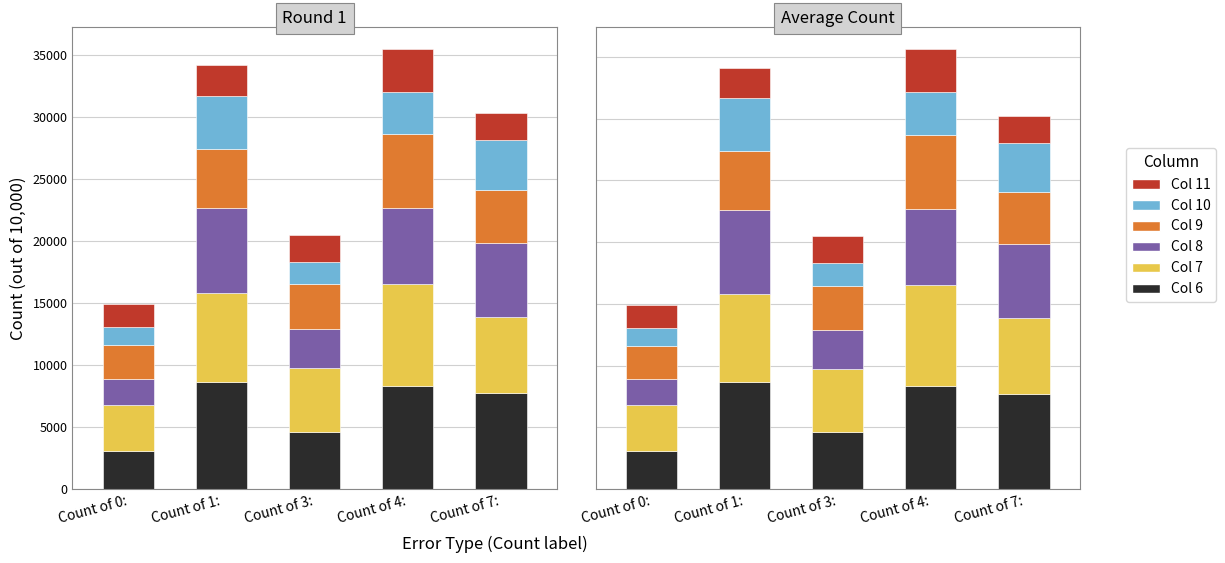

How many bars are there in total?

30